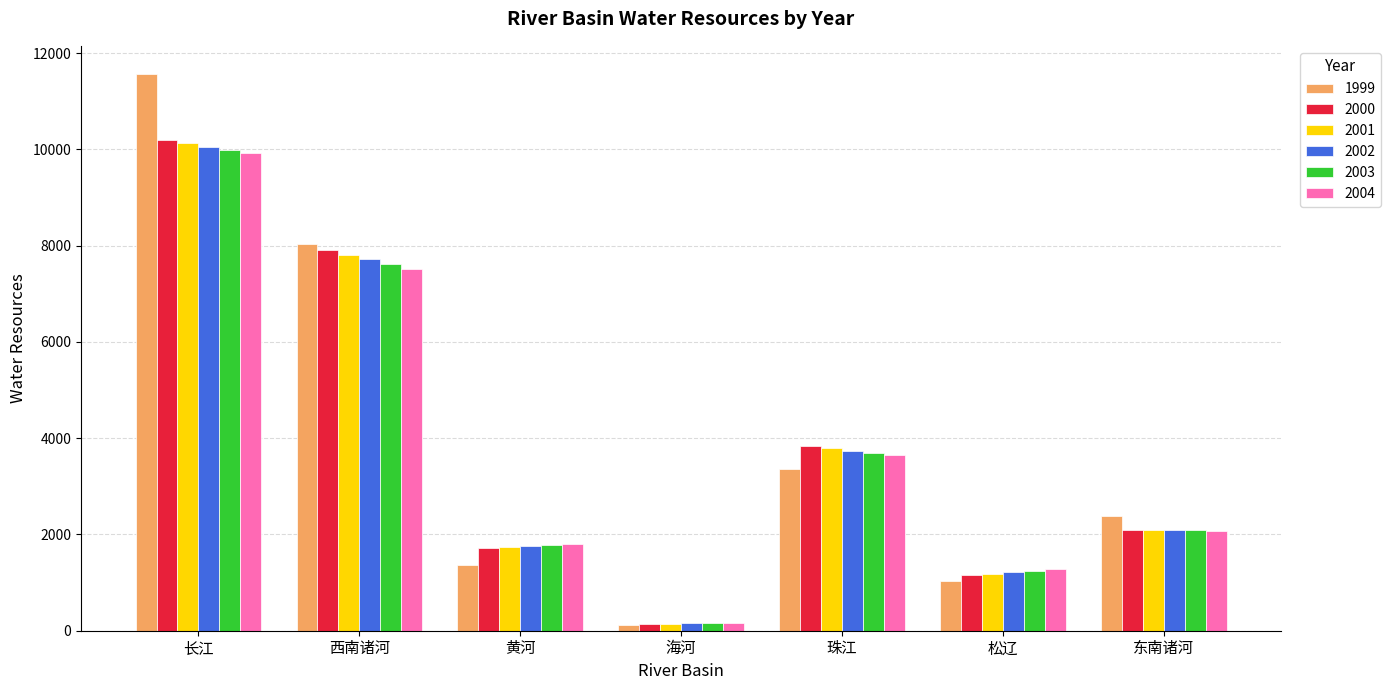

Reading left to right, extract all data points from this chart.

1999: 长江=11570.6	西南诸河=8037.3	黄河=1361.8	海河=124.9	珠江=3351.7	松辽=1027.0	东南诸河=2384.9
2000: 长江=10202.7	西南诸河=7907.3	黄河=1719.8	海河=144.2	珠江=3833.5	松辽=1156.4	东南诸河=2100.2
2001: 长江=10129.7	西南诸河=7809.5	黄河=1740.8	海河=148.0	珠江=3786.3	松辽=1187.0	东南诸河=2094.5
2002: 长江=10057.2	西南诸河=7712.9	黄河=1762.0	海河=151.8	珠江=3739.7	松辽=1218.4	东南诸河=2088.8
2003: 长江=9985.2	西南诸河=7617.4	黄河=1783.5	海河=155.8	珠江=3693.7	松辽=1250.7	东南诸河=2083.1
2004: 长江=9913.8	西南诸河=7523.2	黄河=1805.3	海河=159.9	珠江=3648.2	松辽=1283.8	东南诸河=2077.4